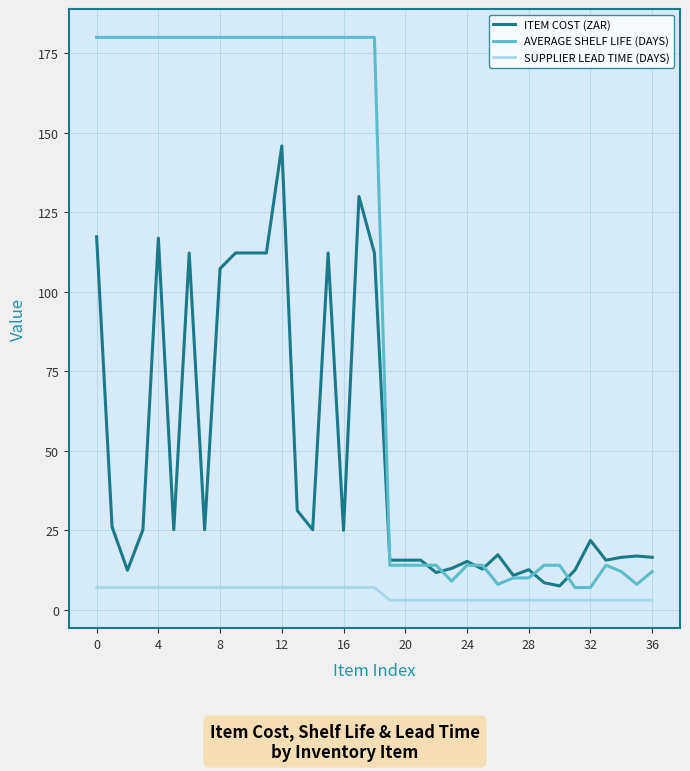

After their last crossing, which series has the higher values: ITEM COST (ZAR) or AVERAGE SHELF LIFE (DAYS)?

ITEM COST (ZAR)